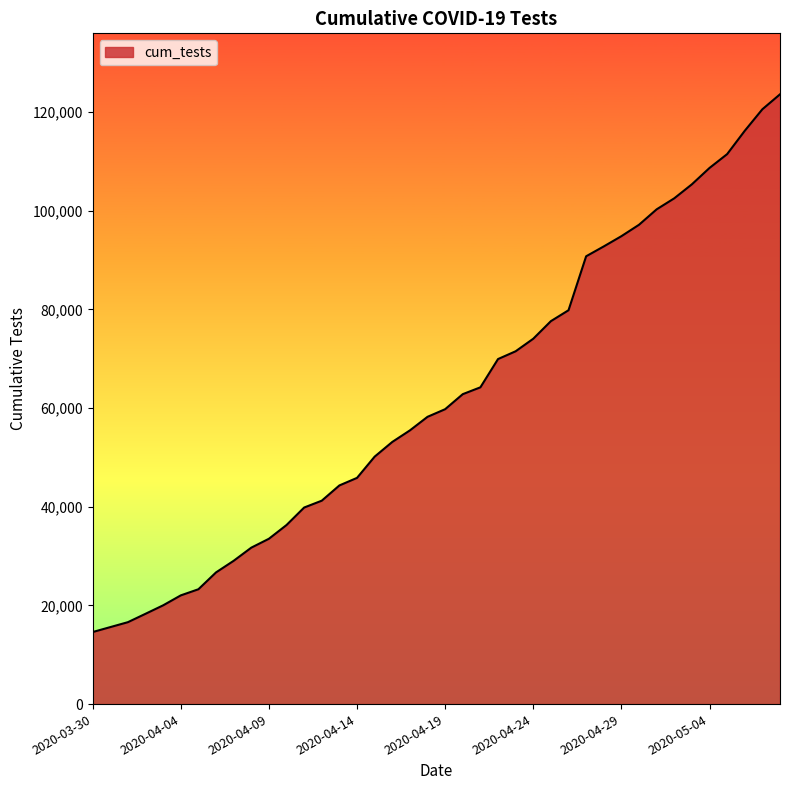

Reading left to right, what are all the values shown in this chart?

14600	15600	16600	18300	20015	22029	23270	26686	29036	31700	33502	36288	39831	41220	44309	45841	50143	53122	55462	58213	59759	62806	64192	69918	71497	74038	77602	79811	90746	92745	94818	97133	100257	102493	105330	108643	111447	116174	120541	123569